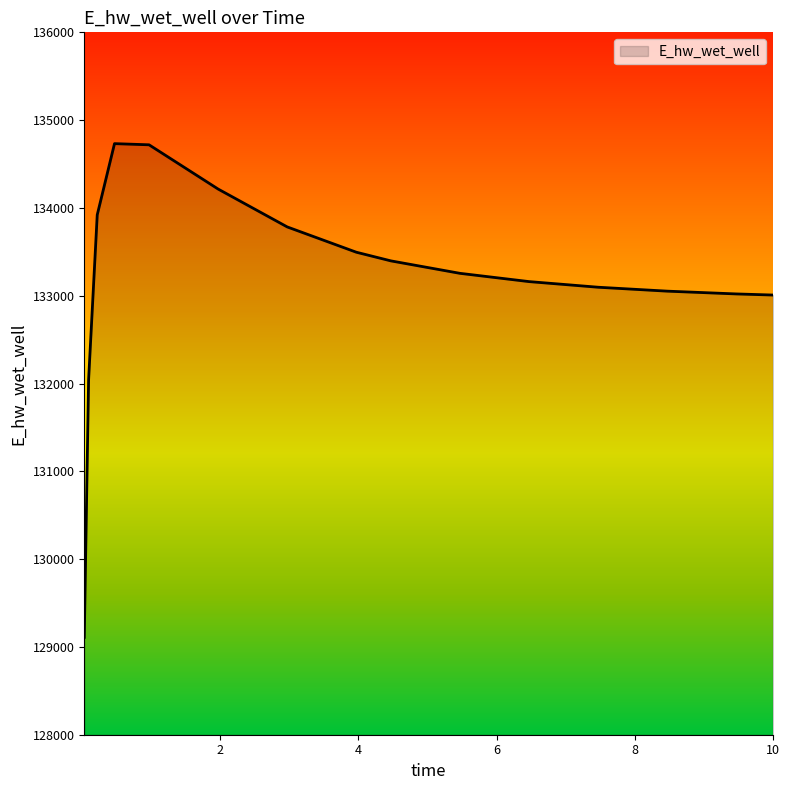

What is the minimum value shown in the chart?

129109.2